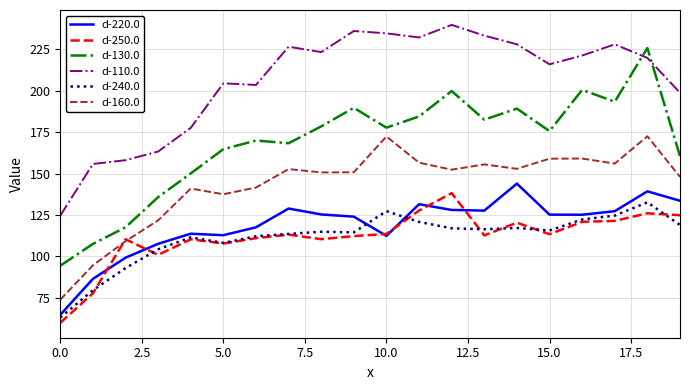

Which series has the largest total across all categories?

d-110.0